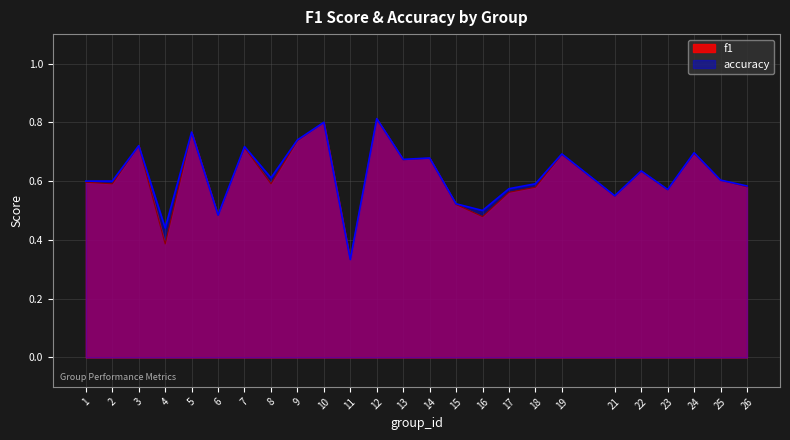

How many lines are shown in the chart?

2